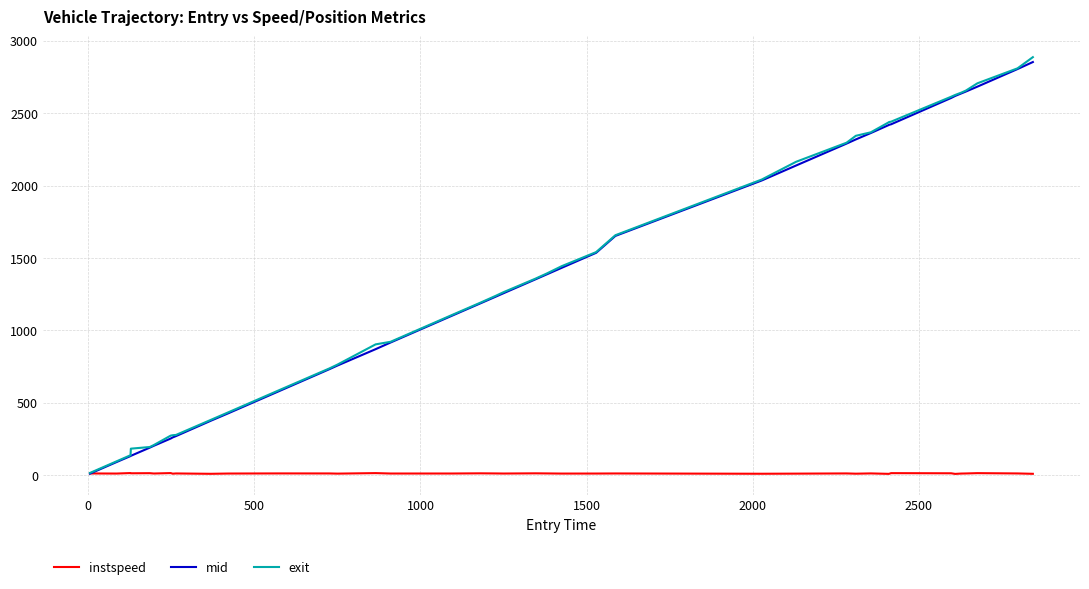

What is the maximum value shown in the chart?

2886.1